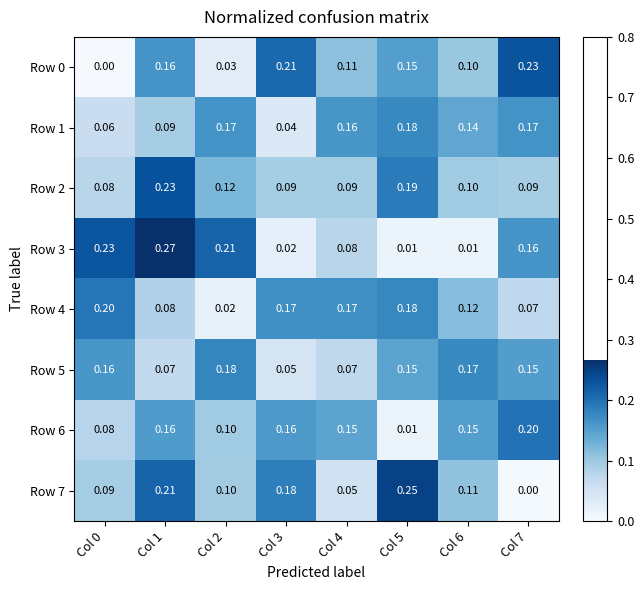

How many data points in Row 0 are above 0?

7